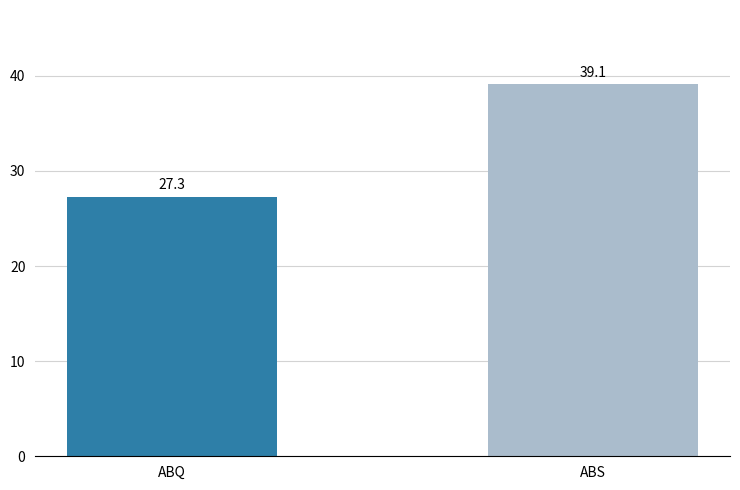

The value at ABQ is 18.5. True or false?

False